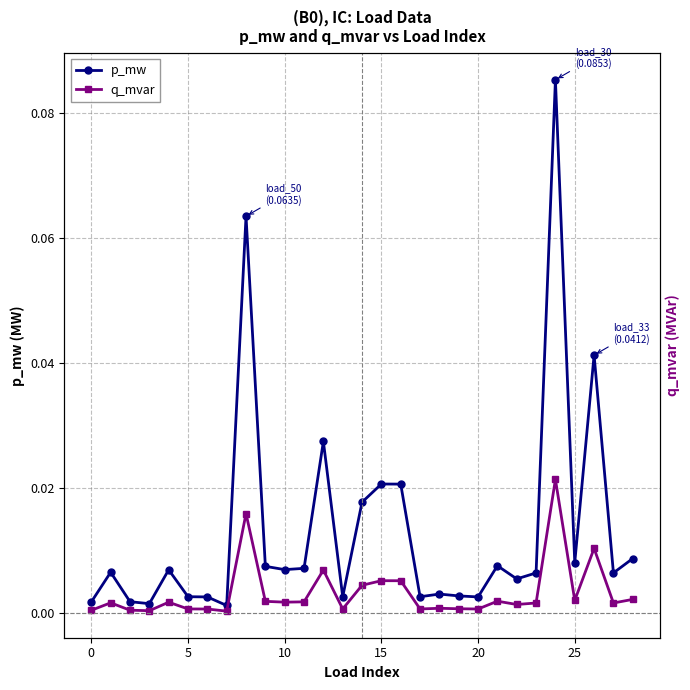

Does the chart have visible grid lines?

Yes